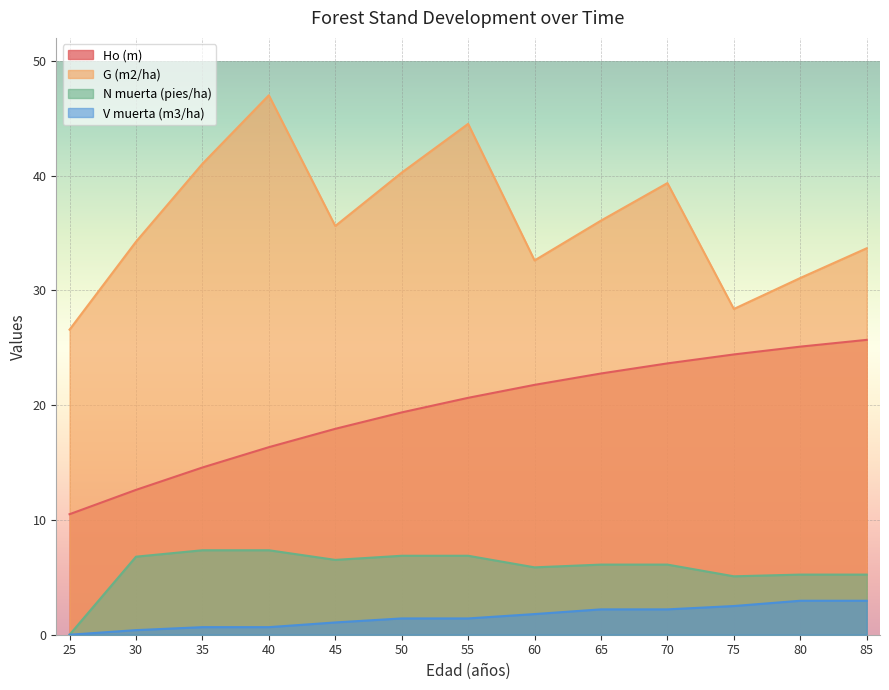

Which has a higher value, 60 or 35?

60